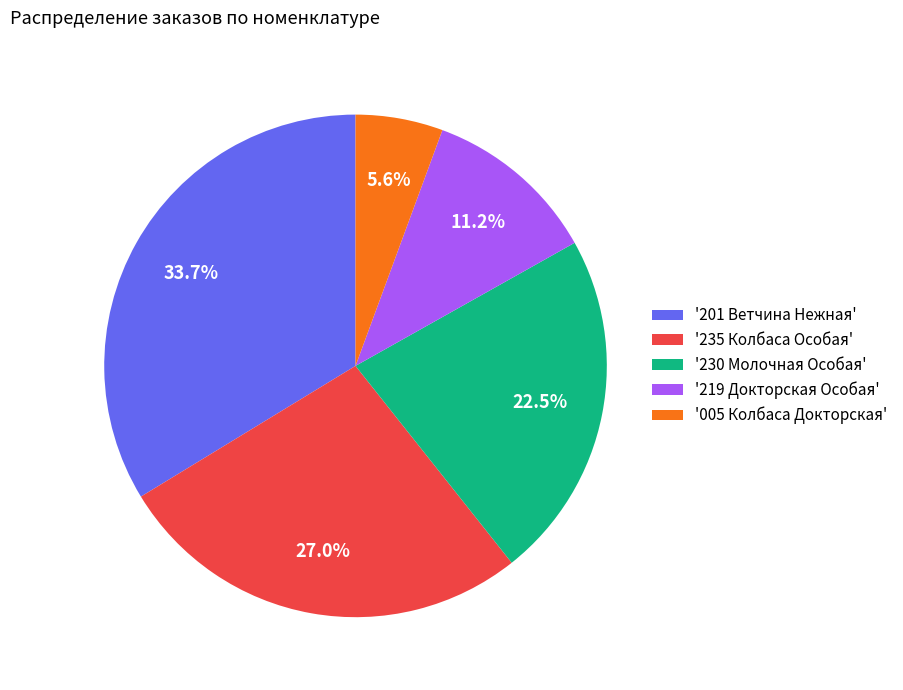

Is there any slice that represents more than half of the pie?

No